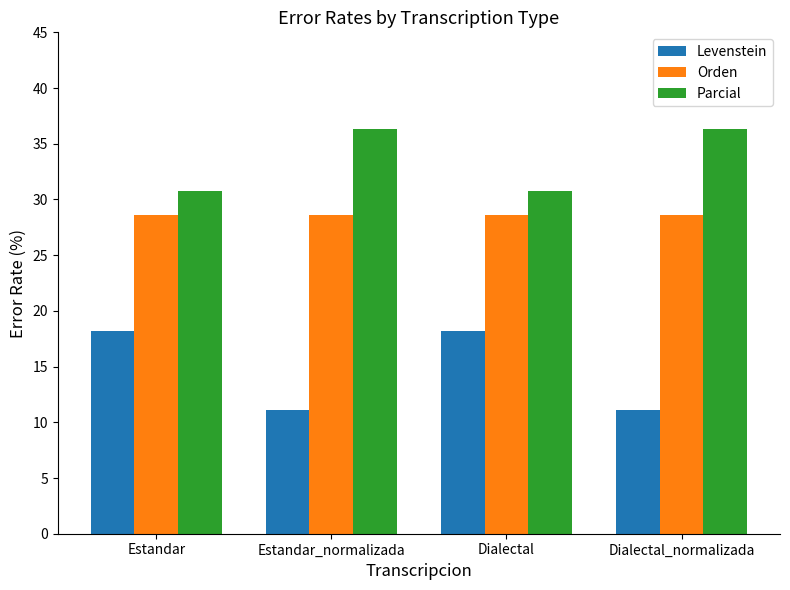

What is the total value across all series at Dialectal?

77.5